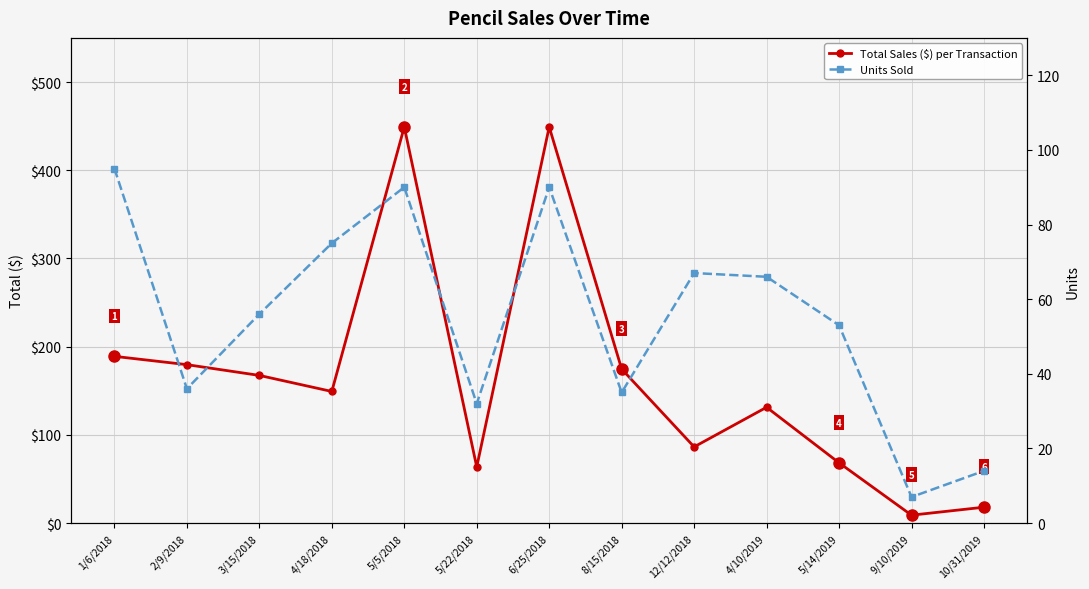

Between 1/6/2018 and 10/31/2019, which is larger?

1/6/2018